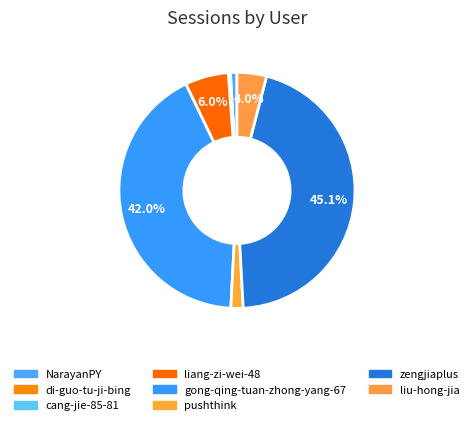

Does any single category account for the majority?

No